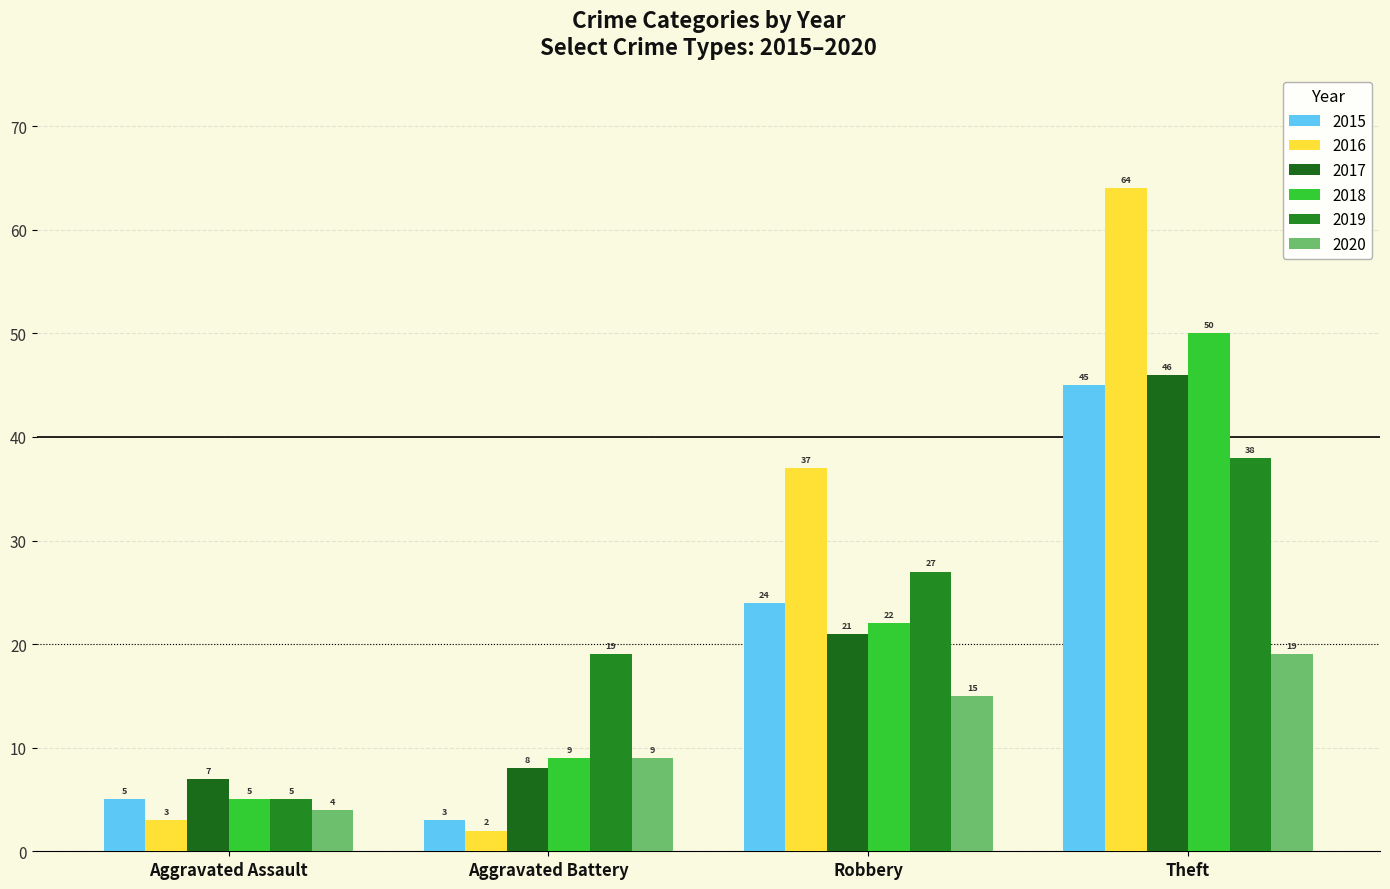

How many bars are there in each group?

6